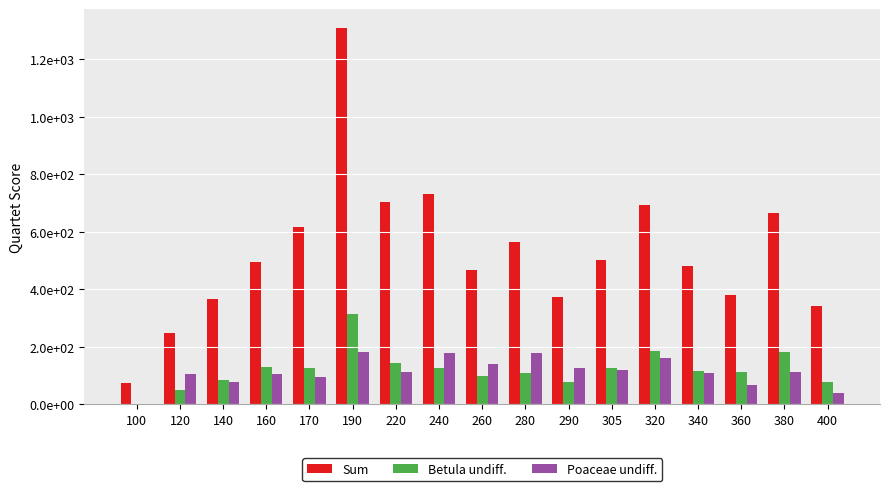

Is it true that Sum equals 2296 at 190?

False